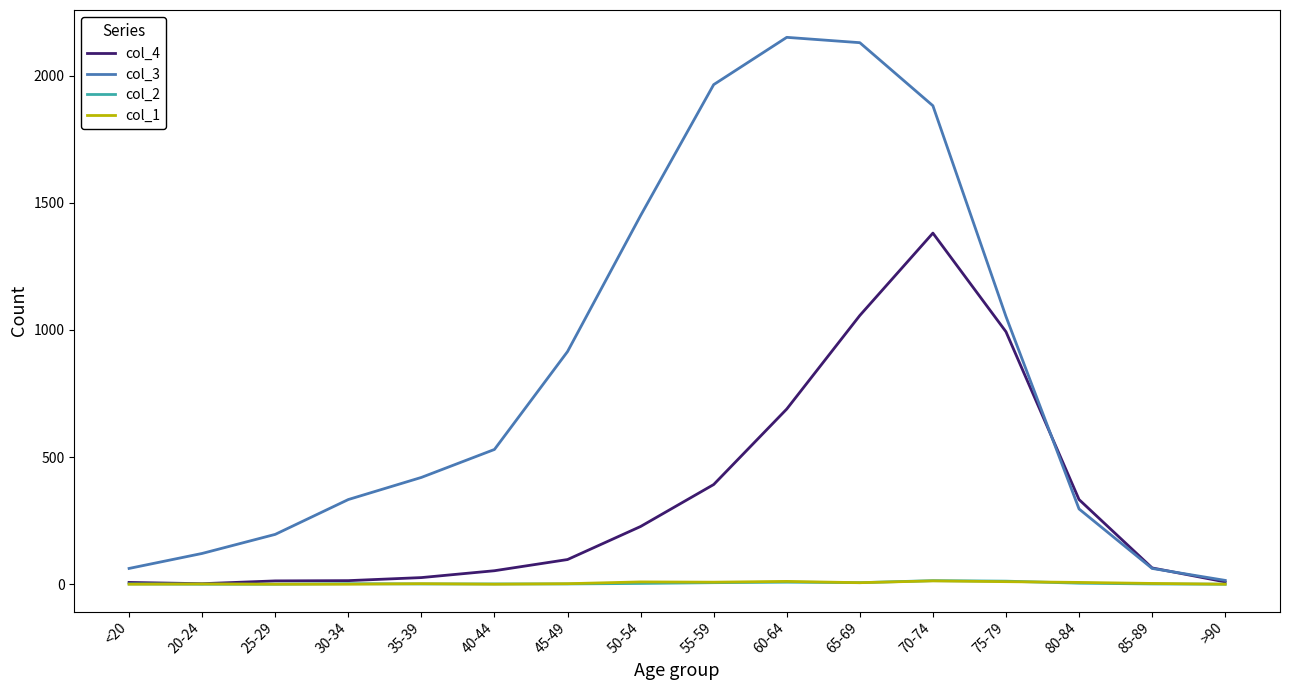

Which series has the largest range (max minus min)?

col_3